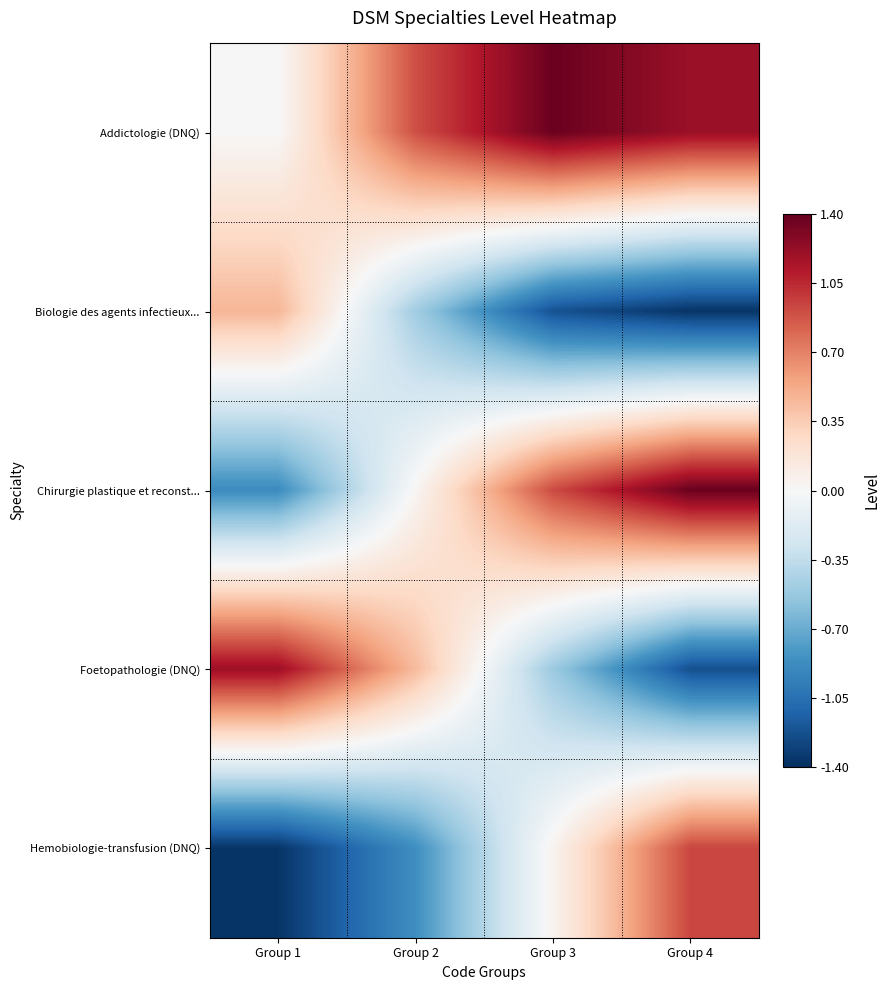

Reading left to right, what are all the values shown in this chart?

Addictologie (DNQ): Group 1=0.0	Group 2=0.9	Group 3=1.4	Group 4=1.2
Biologie des agents infectieux...: Group 1=0.5	Group 2=-0.5	Group 3=-1.2	Group 4=-1.4
Chirurgie plastique et reconst...: Group 1=-0.9	Group 2=0.0	Group 3=0.9	Group 4=1.4
Foetopathologie (DNQ): Group 1=1.2	Group 2=0.4	Group 3=-0.5	Group 4=-1.2
Hemobiologie-transfusion (DNQ): Group 1=-1.4	Group 2=-0.9	Group 3=0.0	Group 4=0.9